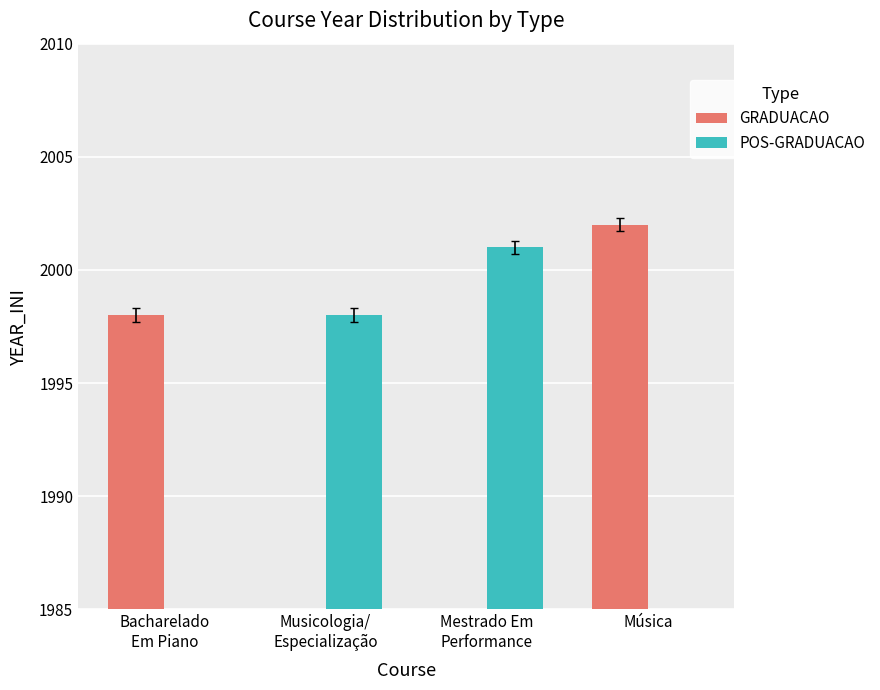

How many bars are there in each group?

2